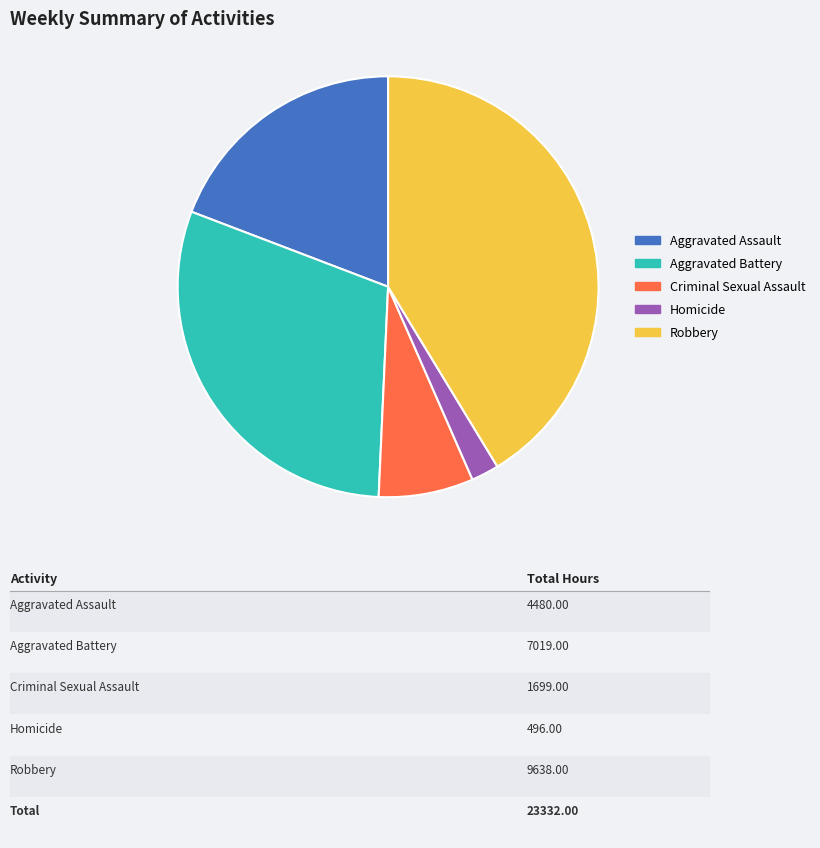

What is the largest slice in the pie chart?

Robbery